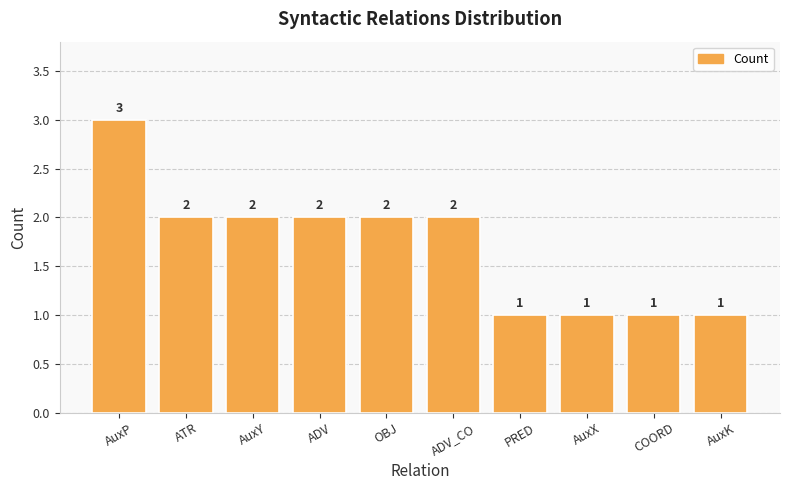

What is the greatest value displayed?

3